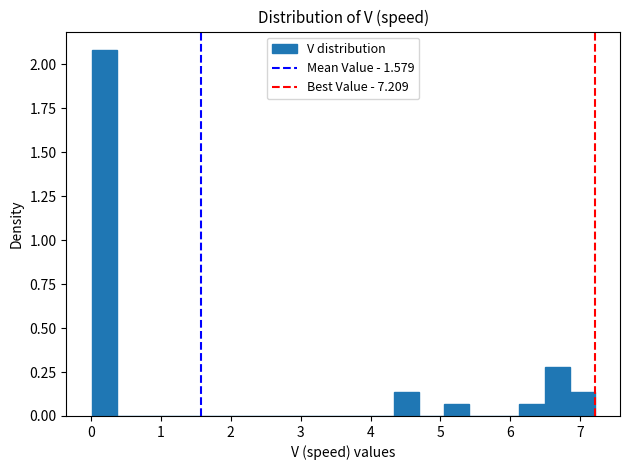

Read against the x-axis, roughly where is the centre of the tallest bar?

0.2